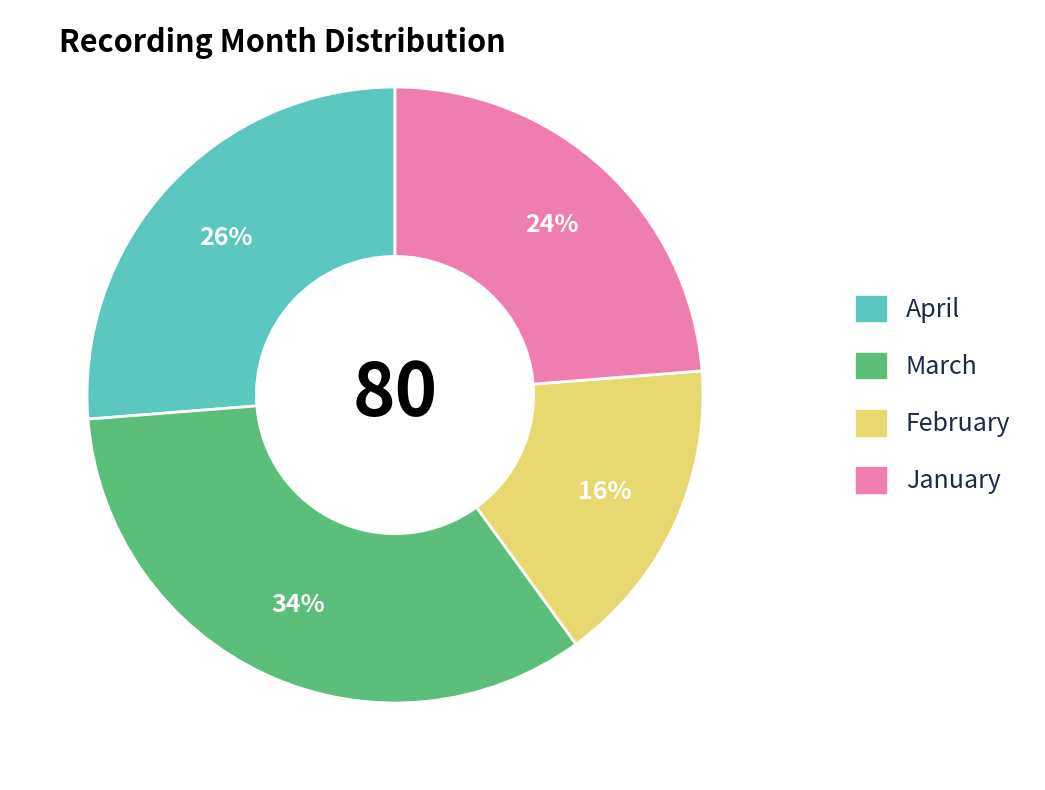

Is the sum of January and February greater than half?

No